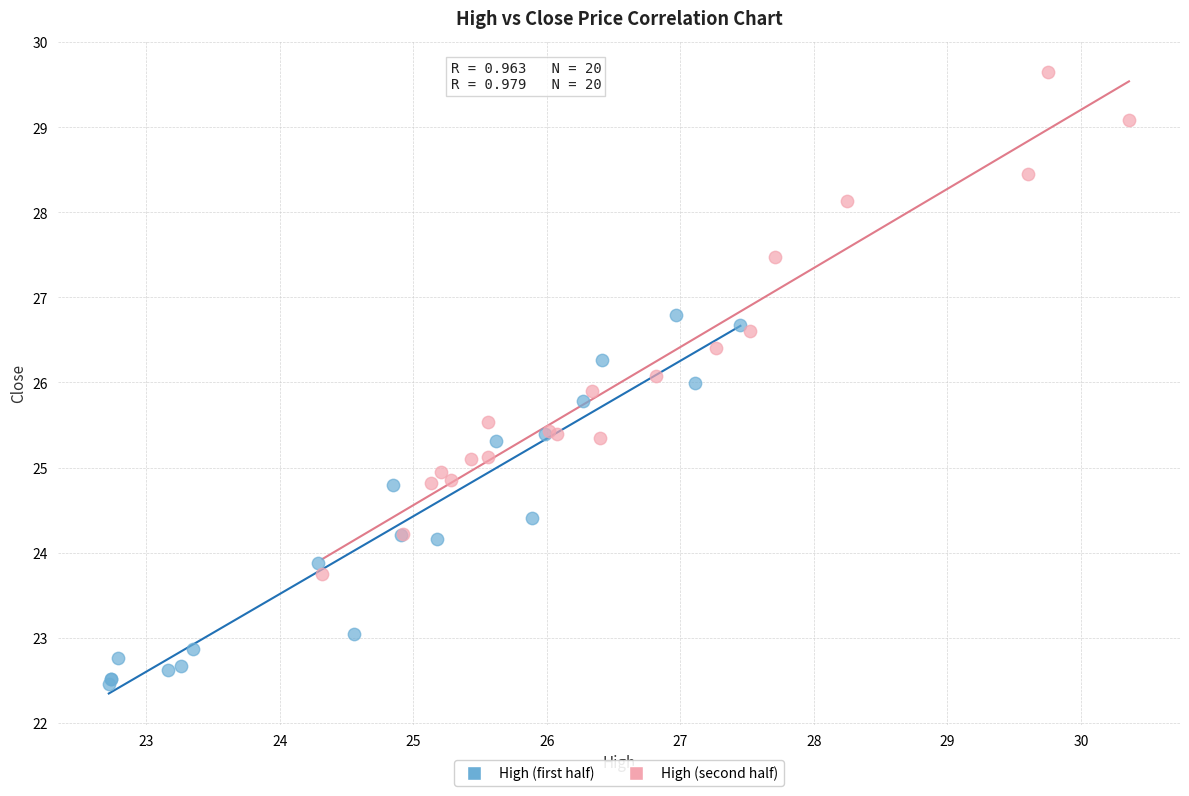

Which series reaches the minimum Y coordinate?

High (first half)